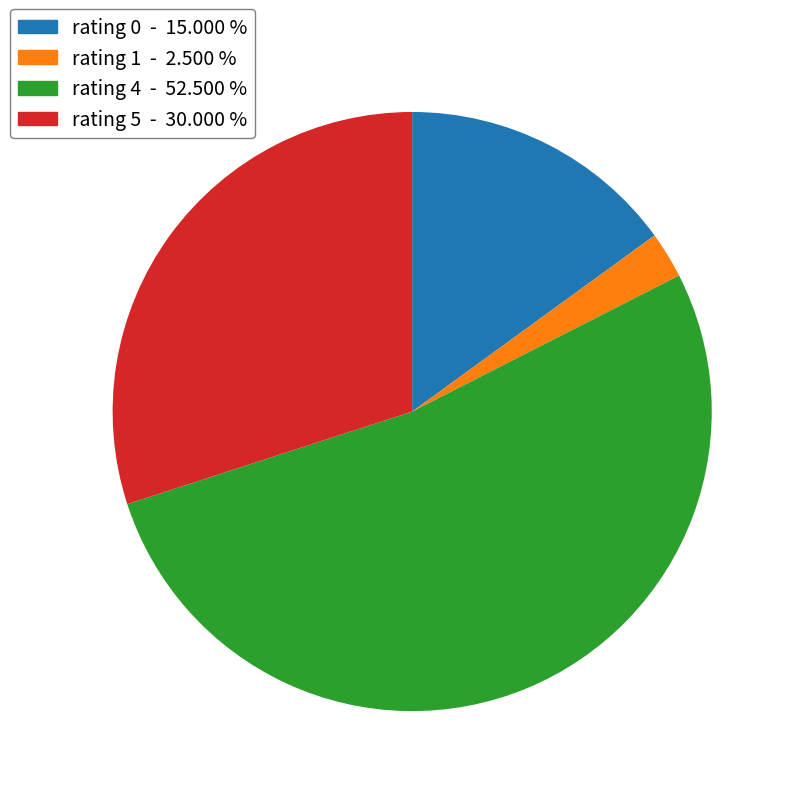

How many slices are in this pie chart?

4